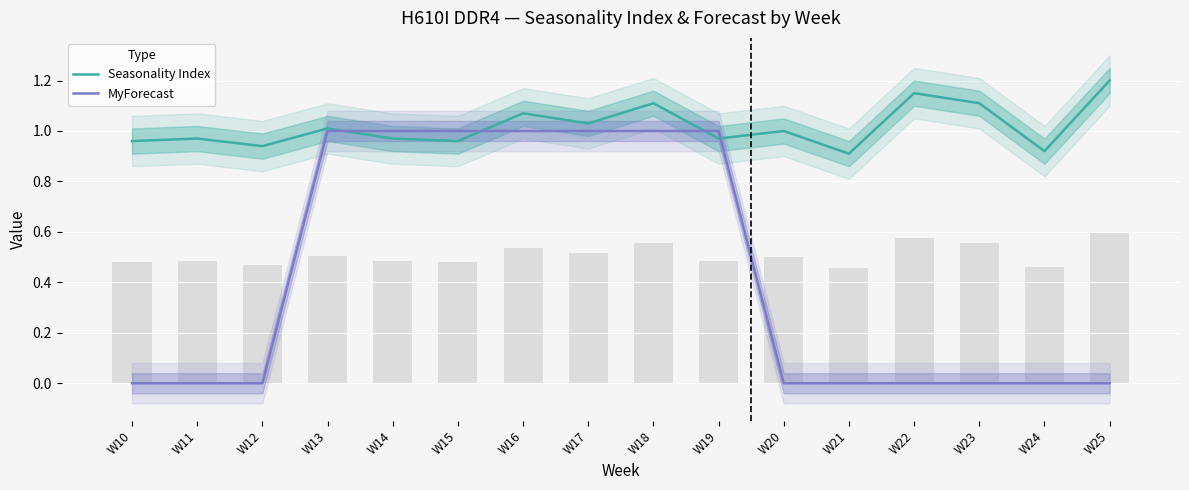

Reading left to right, list all the values displayed in this chart.

Seasonality Index: 1.0	1.0	0.9	1.0	1.0	1.0	1.1	1.0	1.1	1.0	1.0	0.9	1.1	1.1	0.9	1.2
MyForecast: 0.0	0.0	0.0	1.0	1.0	1.0	1.0	1.0	1.0	1.0	0.0	0.0	0.0	0.0	0.0	0.0